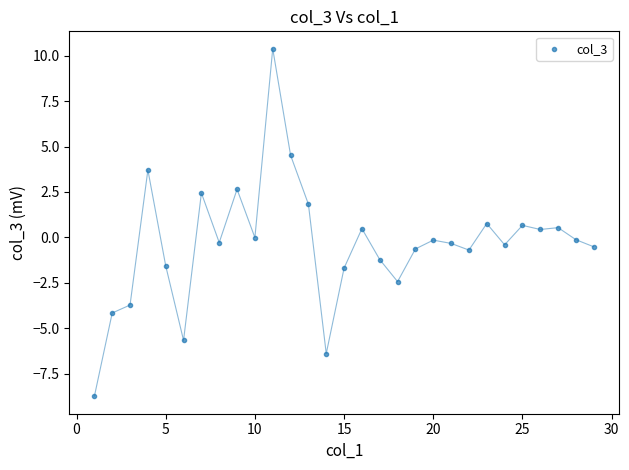

What is the range of X values (max minus min)?

28.0